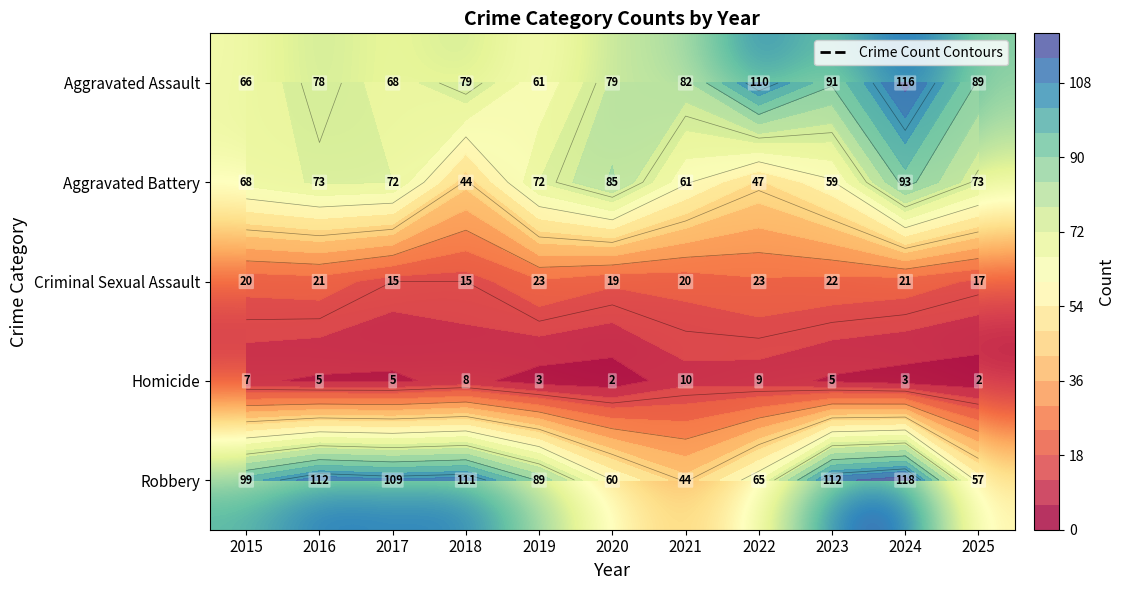

What is the sum of all Aggravated Assault values?

919